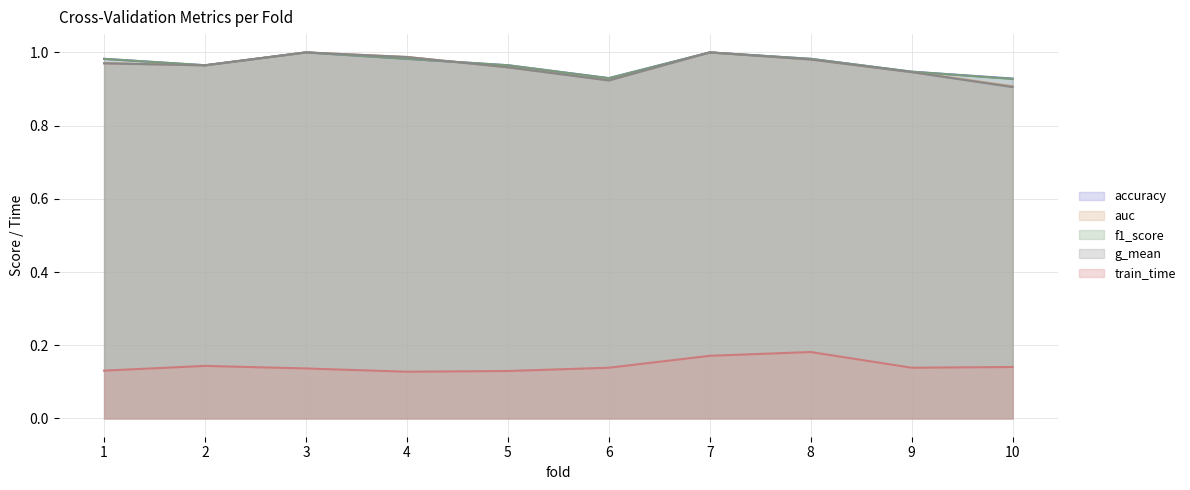

Is it true that g_mean equals 0.6 at 4?

False